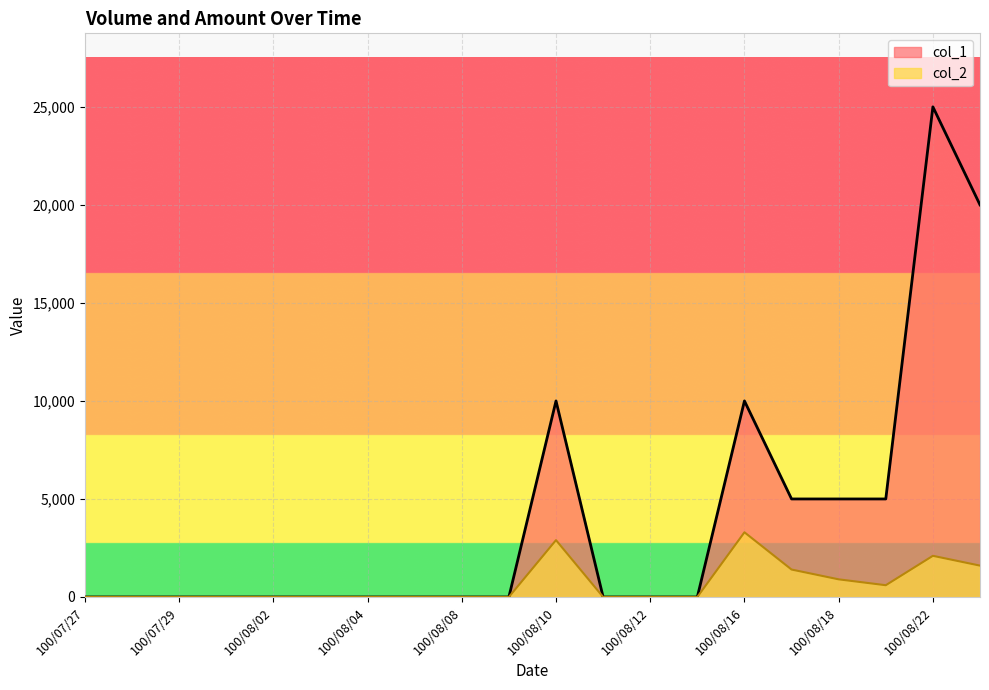

How many data points in col_1 are above 0?

7